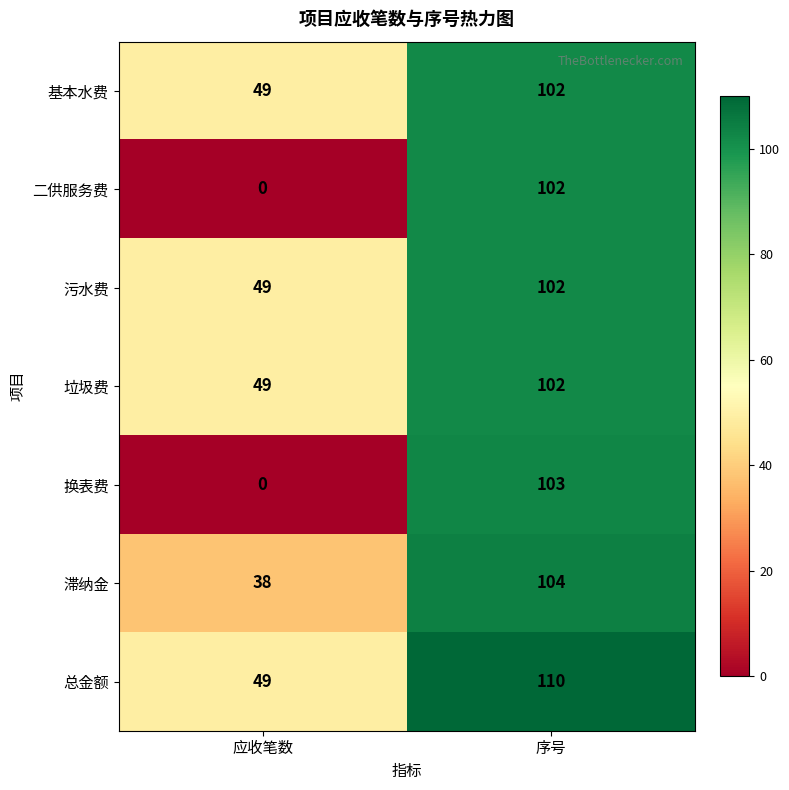

At which label is 二供服务费 closest to 51?

应收笔数